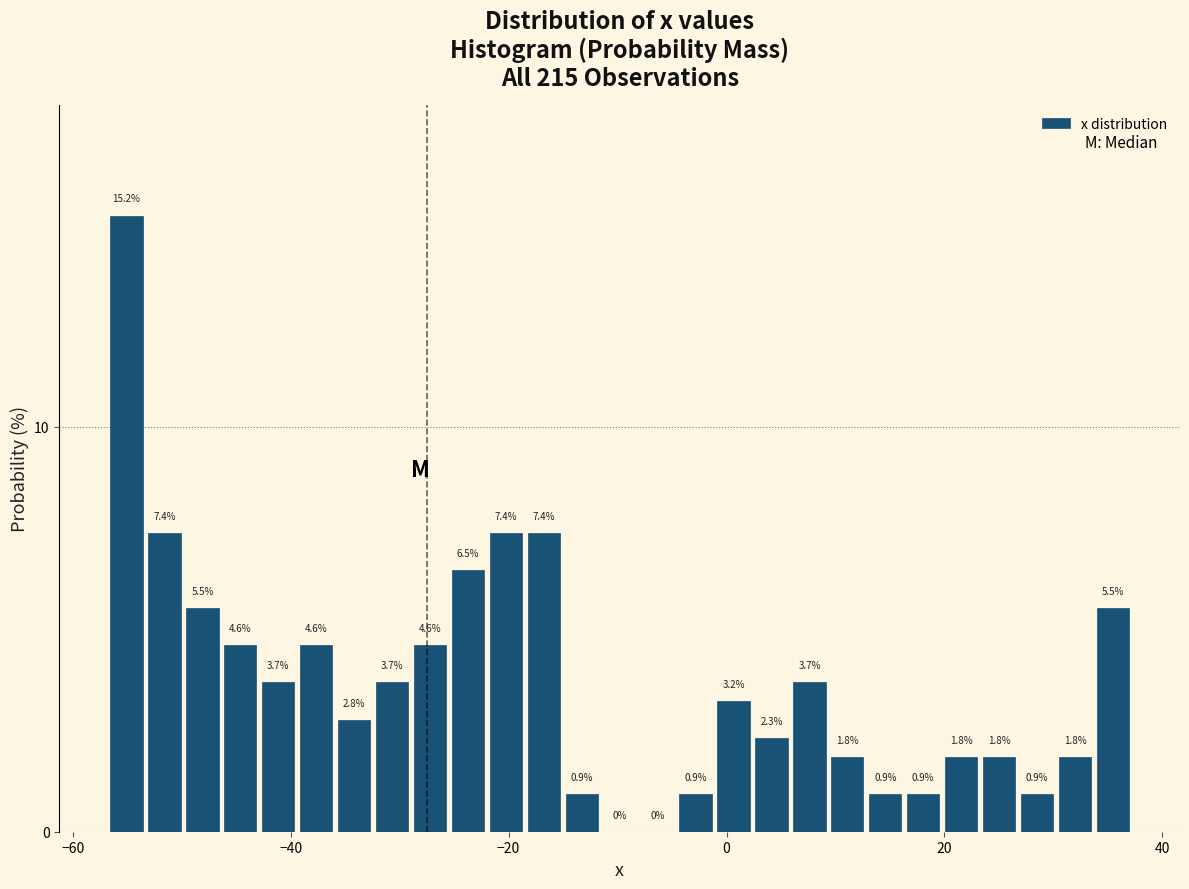

Around what value on the x-axis is the tallest bar? Give the approximate position of its centre, as read against the axis.

-56